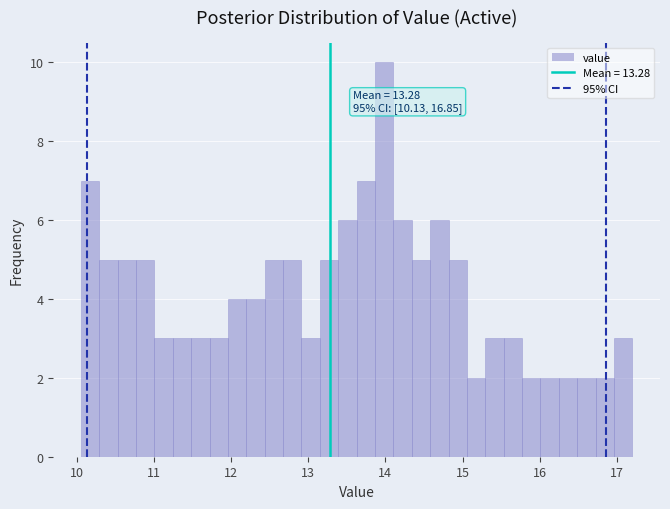

Around what value on the x-axis is the tallest bar? Give the approximate position of its centre, as read against the axis.

14.0